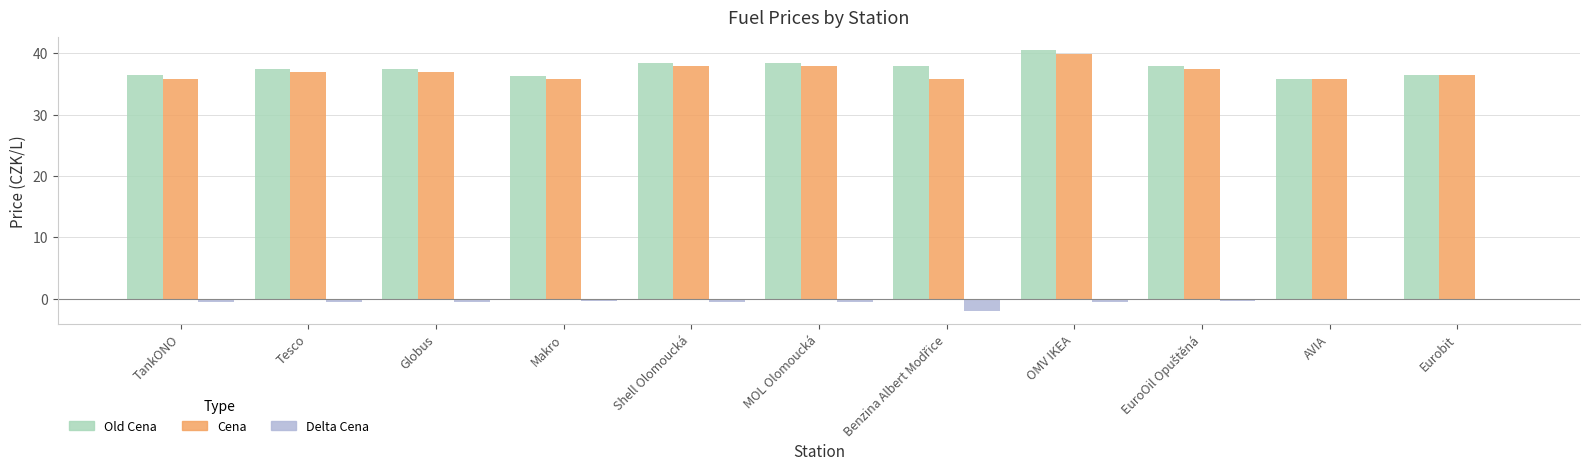

Is the value of Old Cena at OMV IKEA greater than the value of Cena at AVIA?

Yes